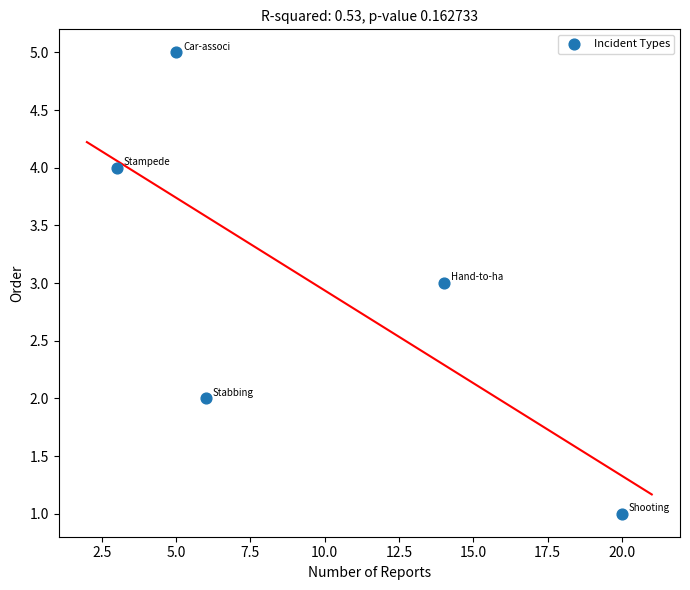

What is the average Y value?

3